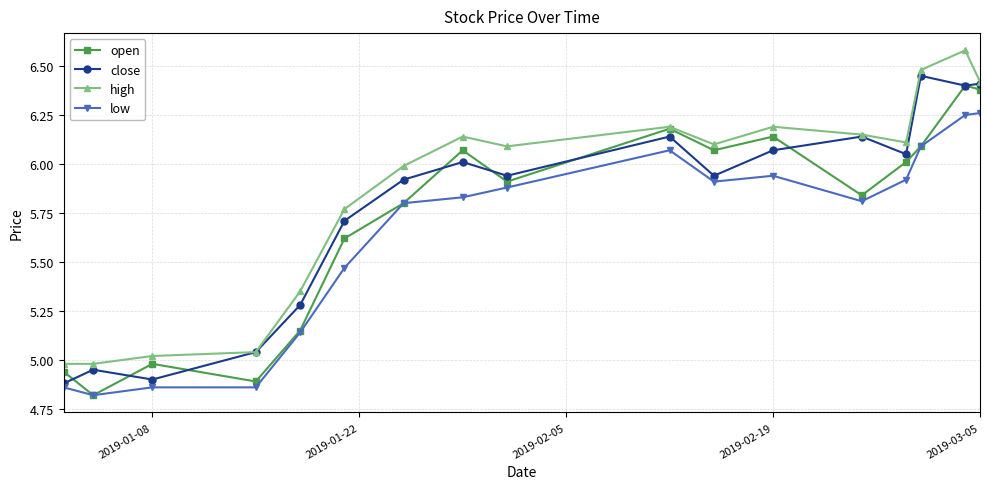

True or false: high and low intersect in this chart.

False